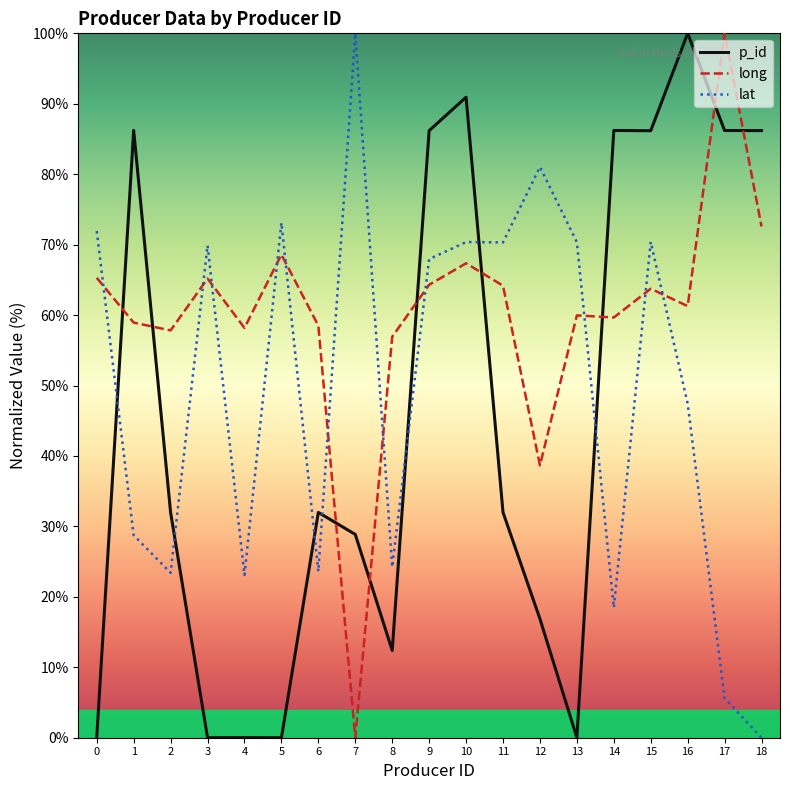

Is the value of p_id at 8 greater than the value of lat at 13?

No